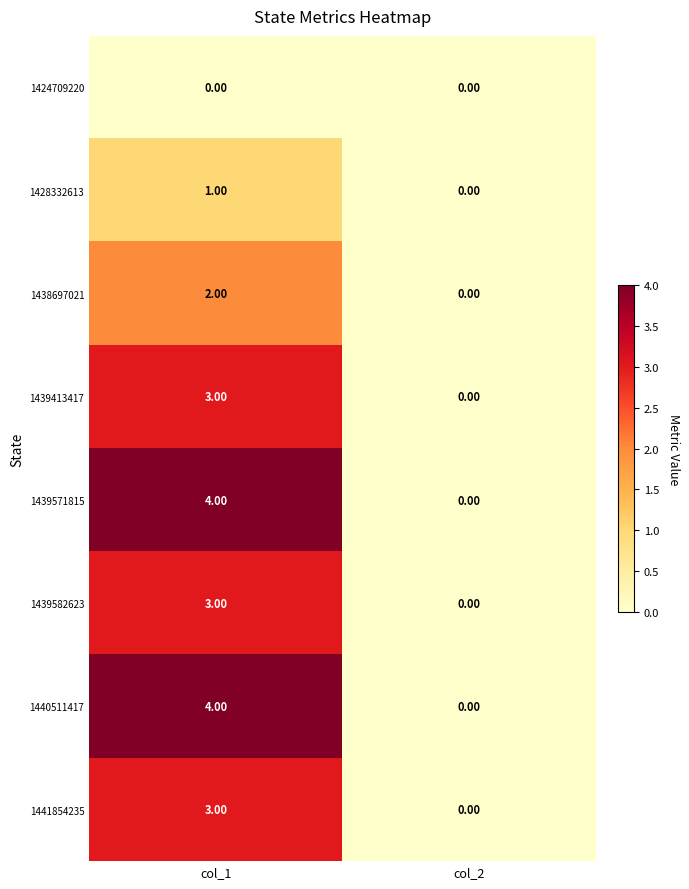

What is the difference between the 1440511417 values at col_2 and col_1?

4